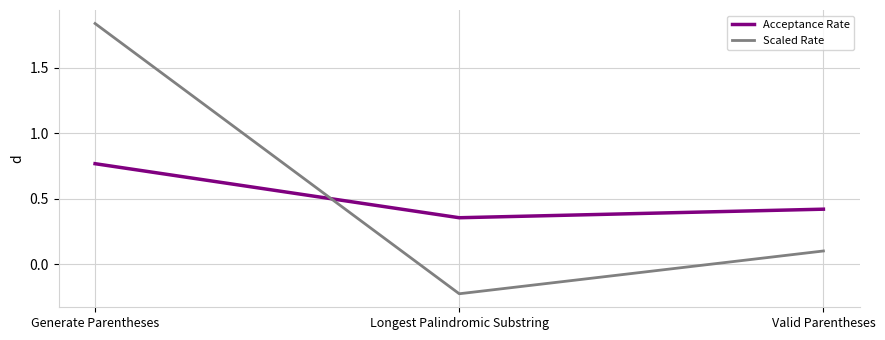

Rank the categories by Scaled Rate value from lowest to highest.

Longest Palindromic Substring, Valid Parentheses, Generate Parentheses